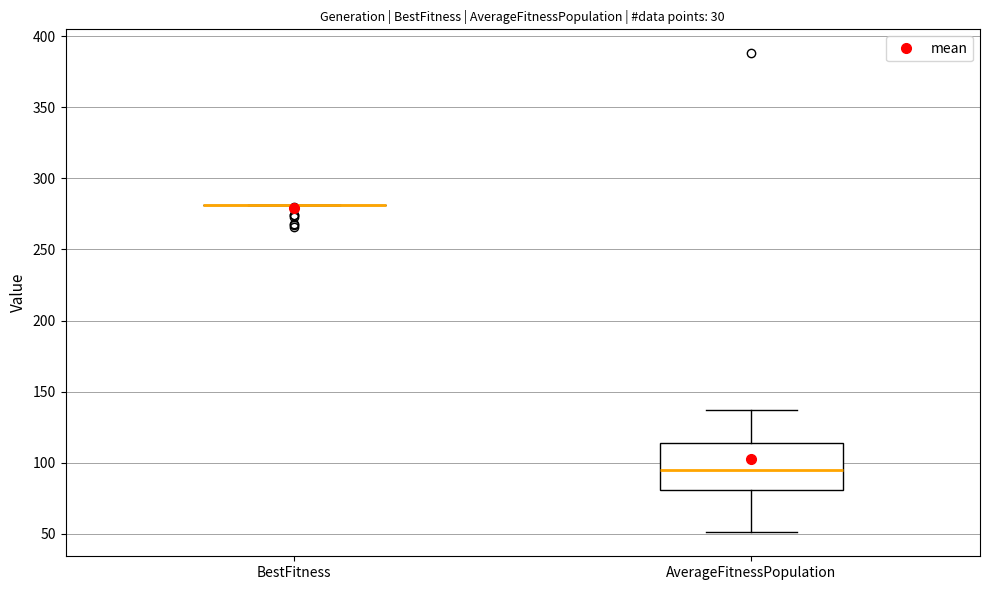

Reading left to right, read every box against the y-axis: the position of its median line, the range the box covers, and the ends of its whiskers. The values are not printed on the chart, so give them approximately, as read against the axis.

BestFitness: box collapsed to a line at 280, whiskers 280 to 280
AverageFitnessPopulation: median 95, box 80 to 115, whiskers 50 to 135